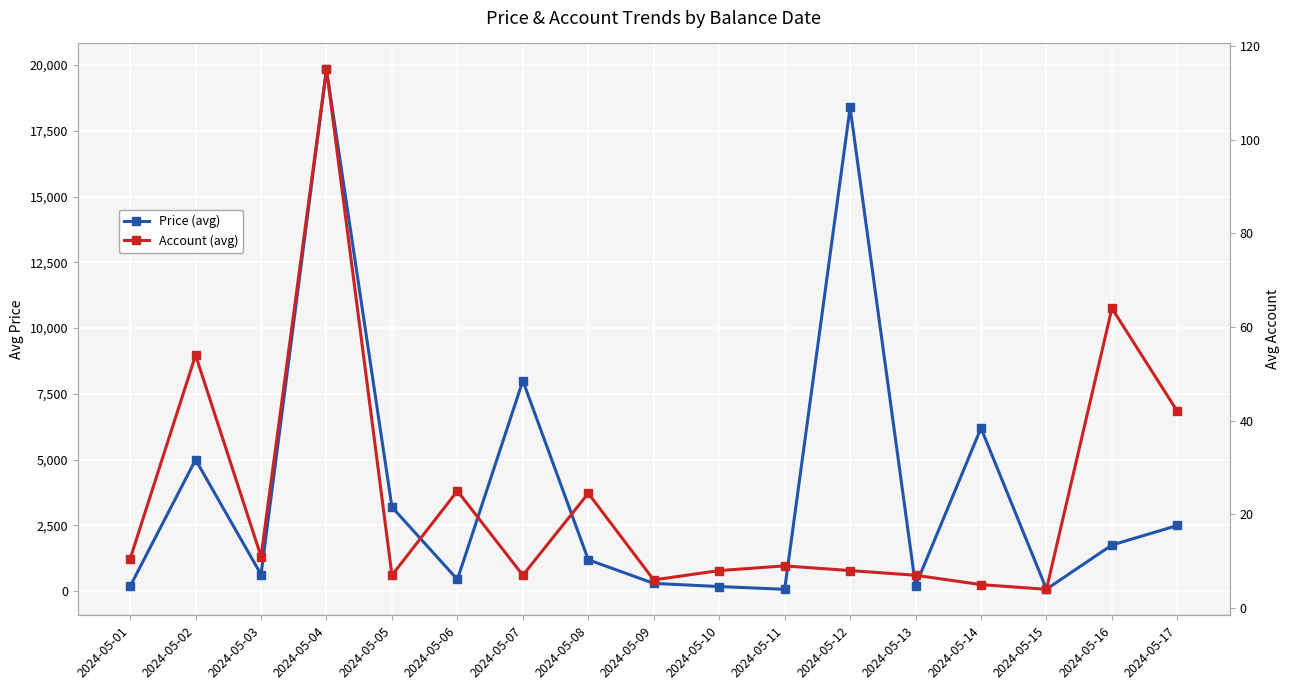

What is the sum of the Account (avg) values at 2024-05-01 and 2024-05-08?

35.0